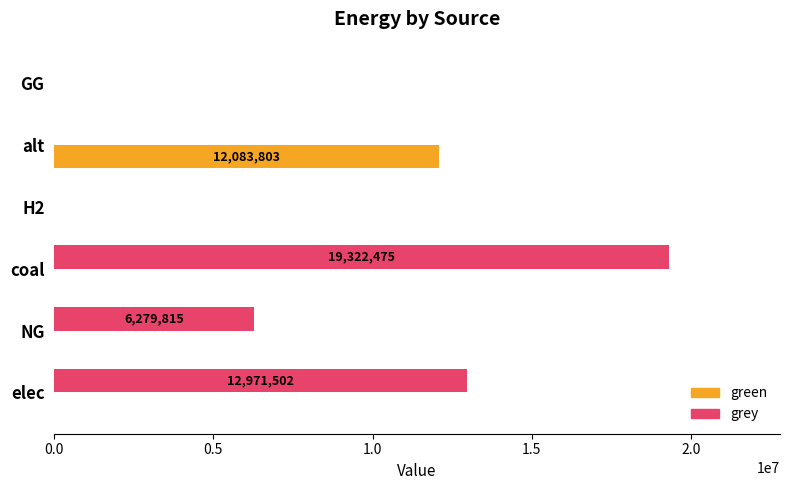

What is the approximate value of grey at NG?

6279814.7